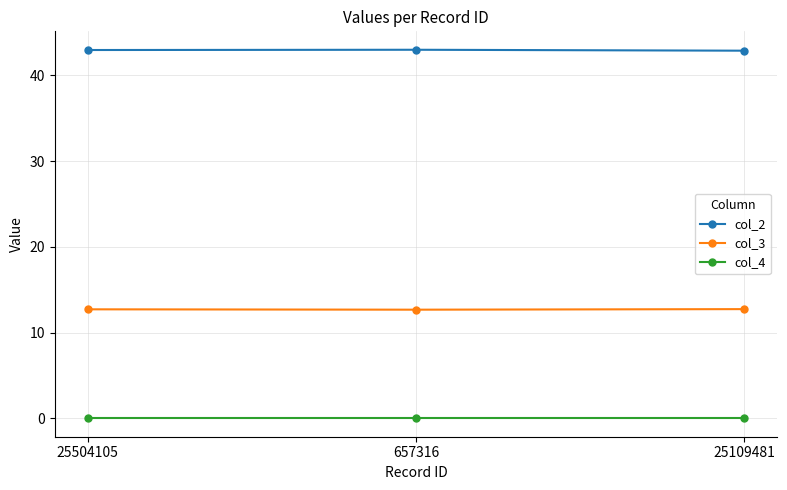

What position from the right is 25109481?

1